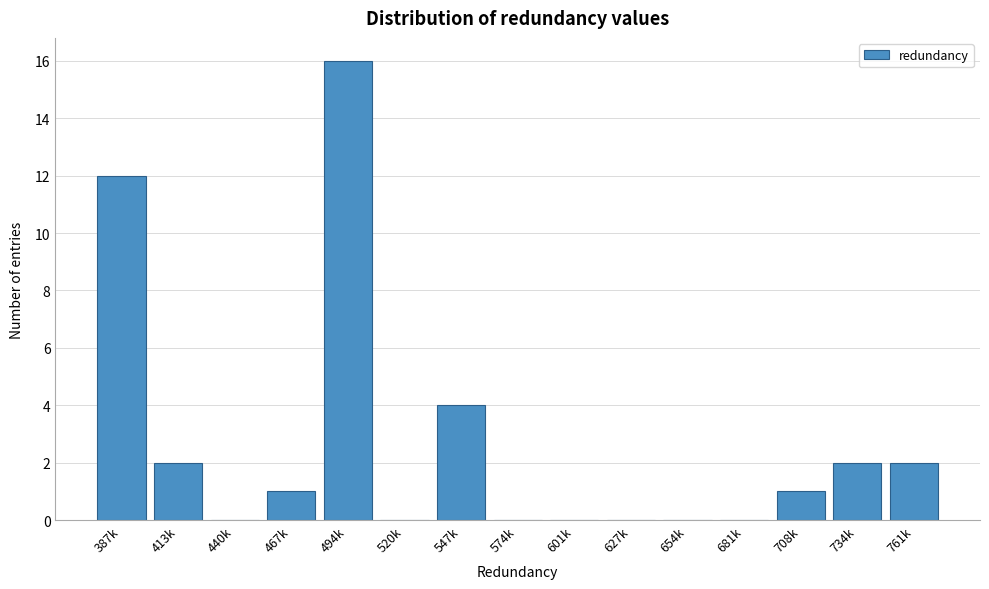

Reading left to right, extract all data points from this chart.

387k=12	413k=2	440k=0	467k=1	494k=16	520k=0	547k=4	574k=0	601k=0	627k=0	654k=0	681k=0	708k=1	734k=2	761k=2